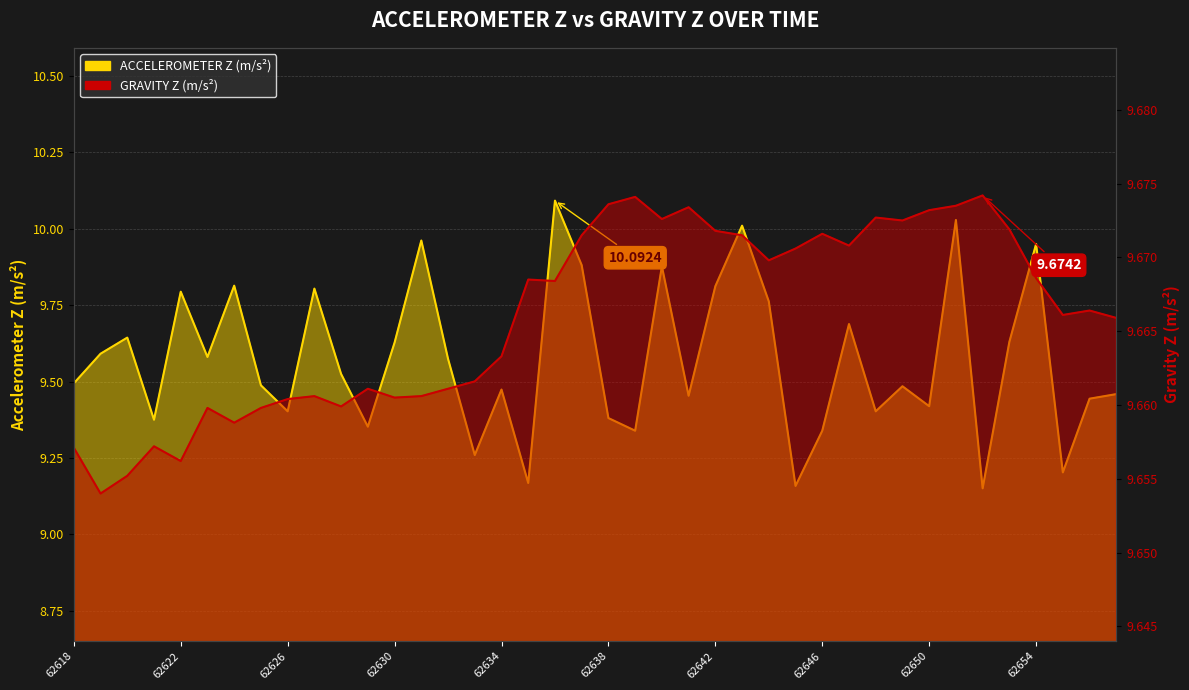

Which category has the lowest value in the ACCELEROMETER Z (m/s²) series?

62652